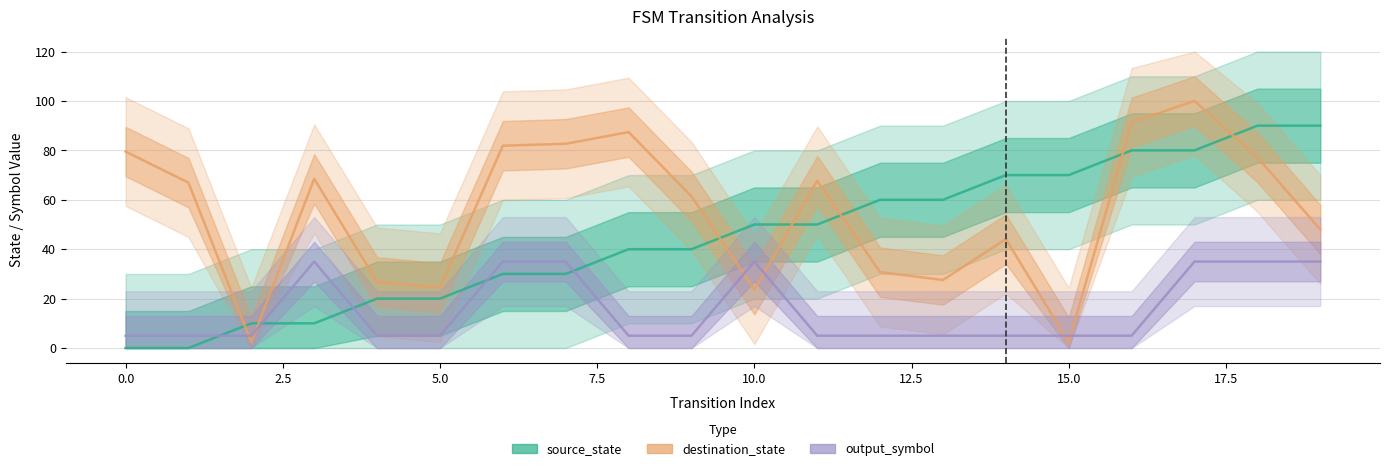

Reading left to right, list all the values displayed in this chart.

source_state: 0.0	0.0	10.0	10.0	20.0	20.0	30.0	30.0	40.0	40.0	50.0	50.0	60.0	60.0	70.0	70.0	80.0	80.0	90.0	90.0
destination_state: 79.5	66.9	2.4	68.5	26.8	24.4	81.9	82.7	87.4	61.4	23.6	67.7	30.7	27.6	44.1	2.4	91.3	100.0	77.2	48.0
output_symbol: 5.0	5.0	5.0	35.0	5.0	5.0	35.0	35.0	5.0	5.0	35.0	5.0	5.0	5.0	5.0	5.0	5.0	35.0	35.0	35.0